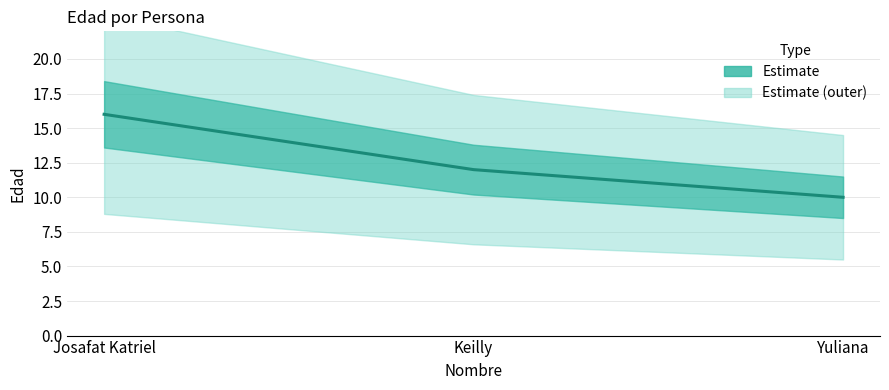

What is the sum of all values?

38